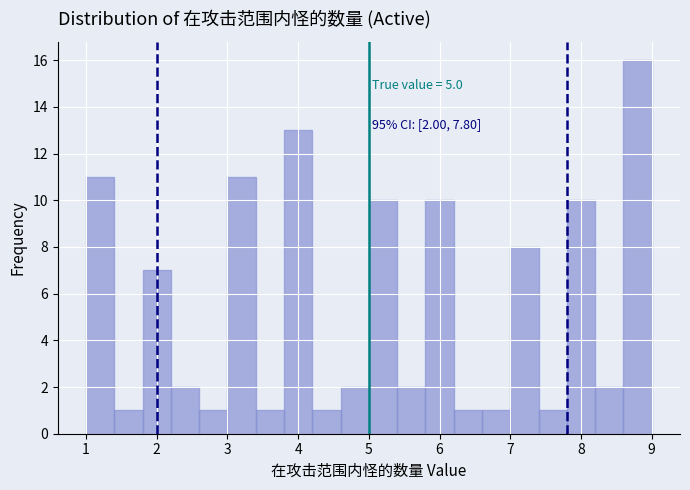

Which range on the x-axis has the tallest bar?

8.6 to 9.0